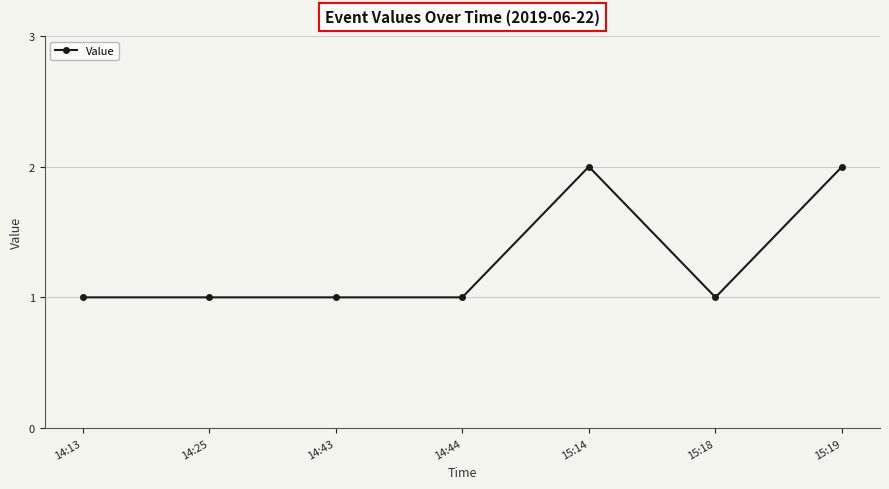

What is the value of the 2nd point from the left?

1